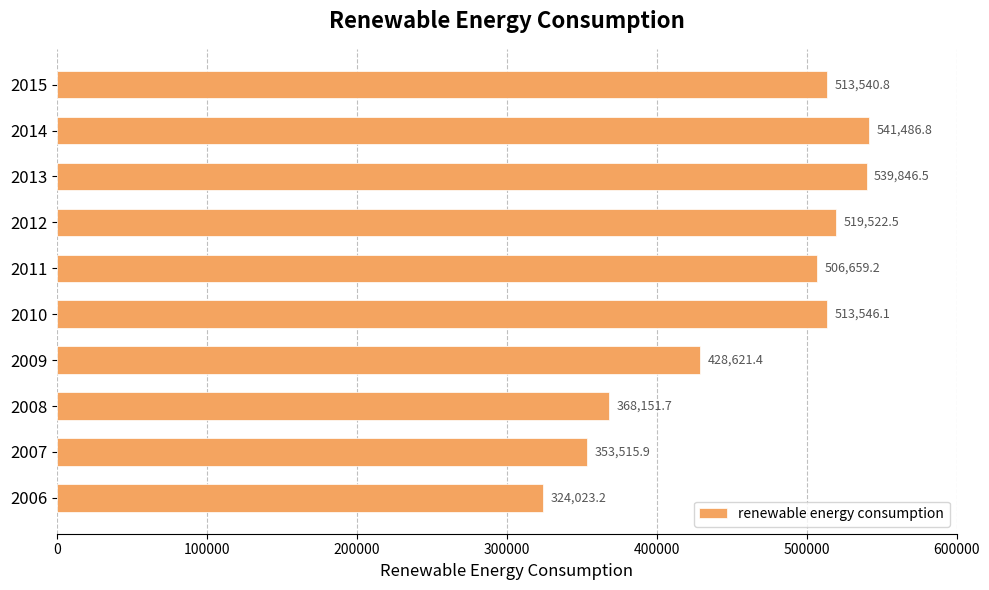

What is the ratio of the value at 2007 to the value at 2006?

1.1